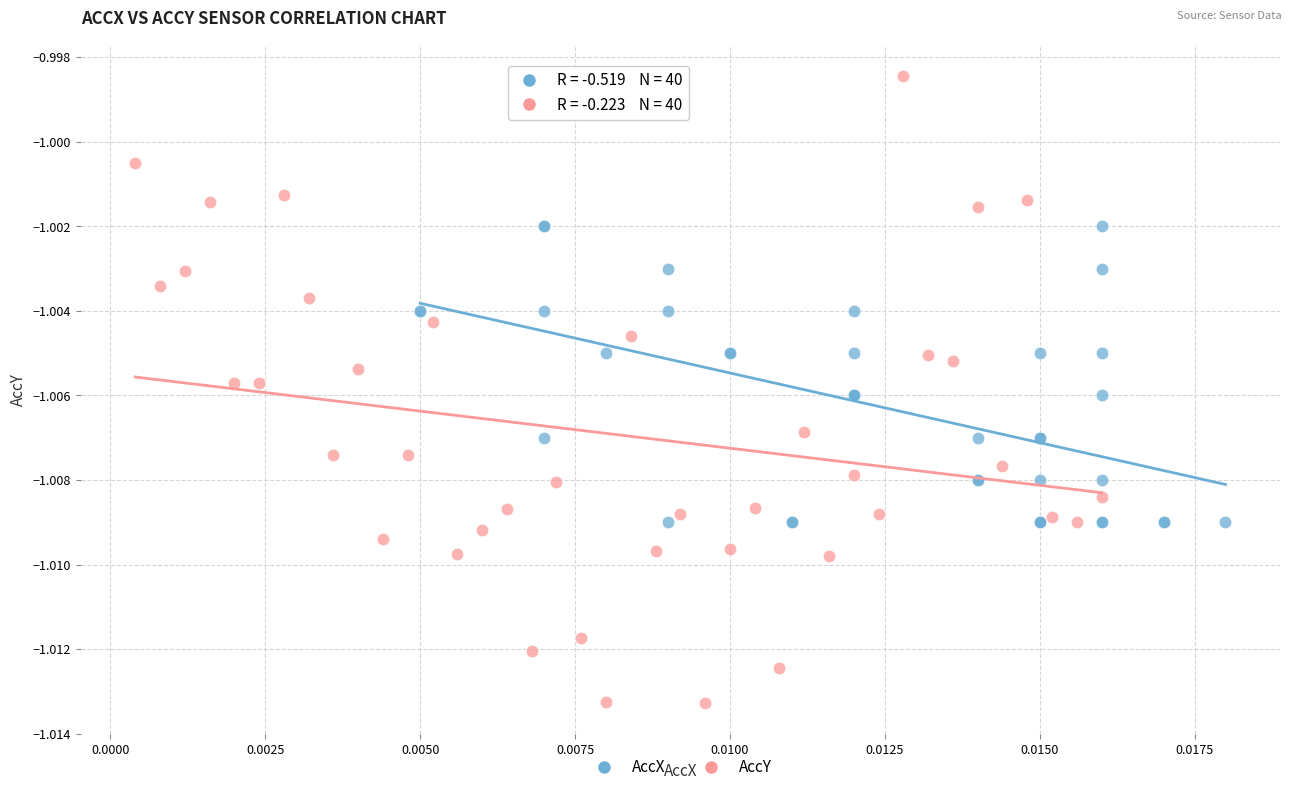

Which series contains the lowest Y value?

AccY